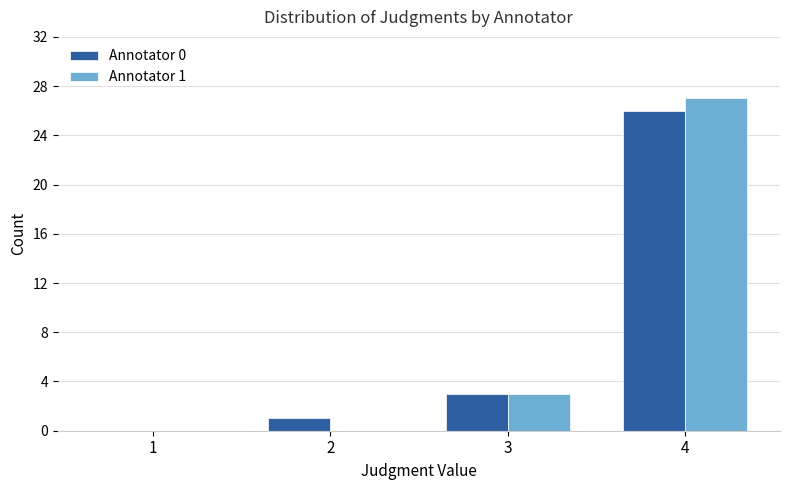

What are all the series names shown in the legend?

Annotator 0, Annotator 1